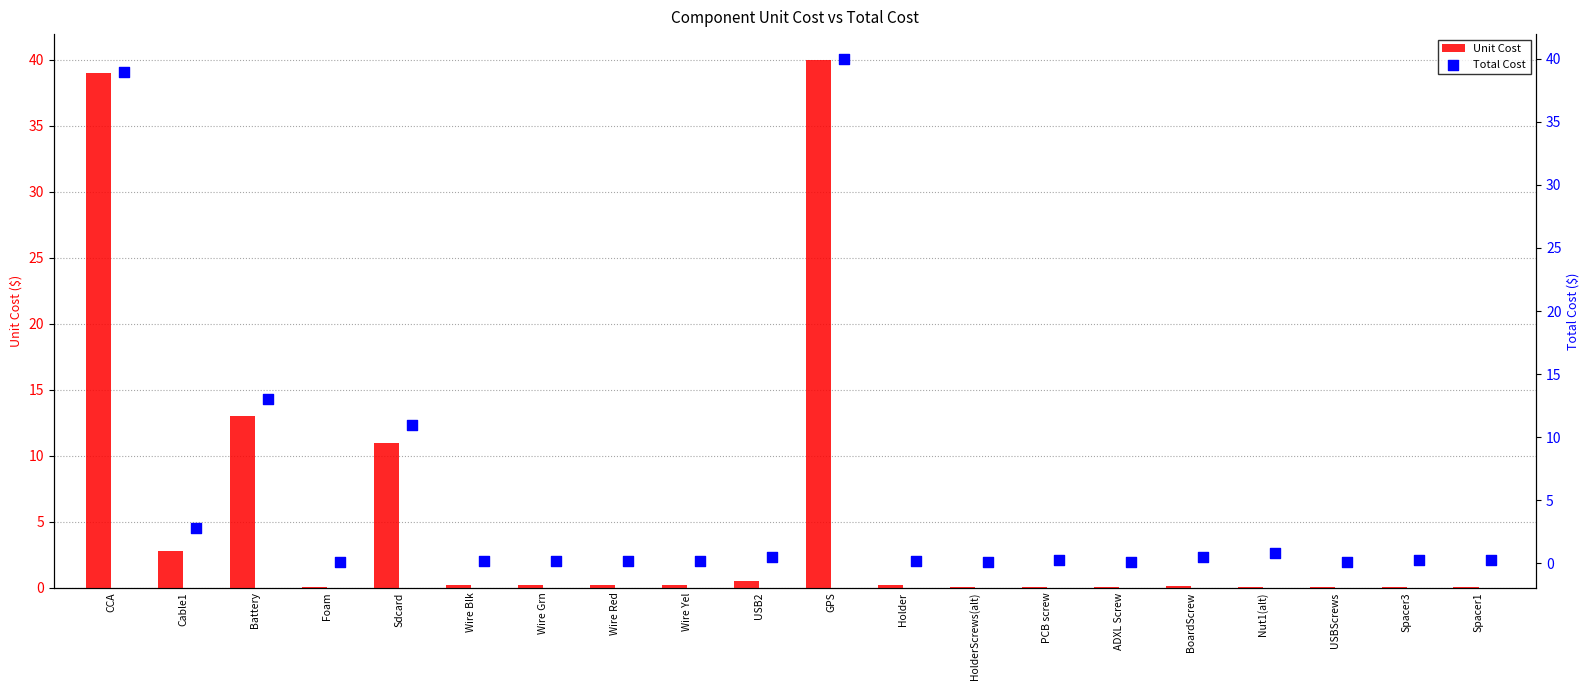

What is the highest value of the Unit Cost series?

40.0